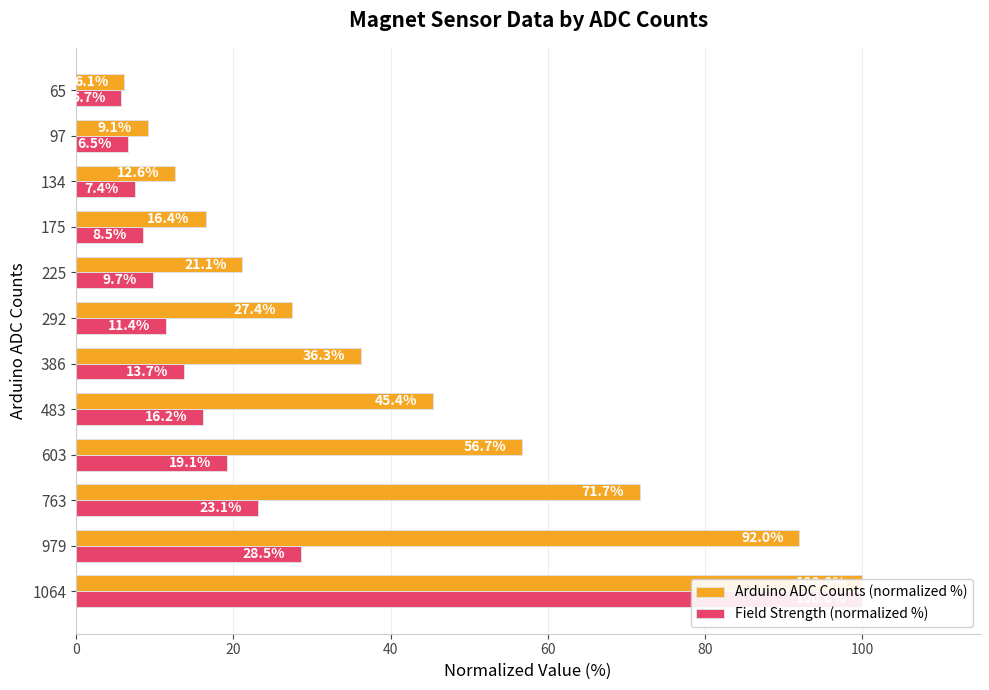

What are all the series names shown in the legend?

Arduino ADC Counts (normalized %), Field Strength (normalized %)